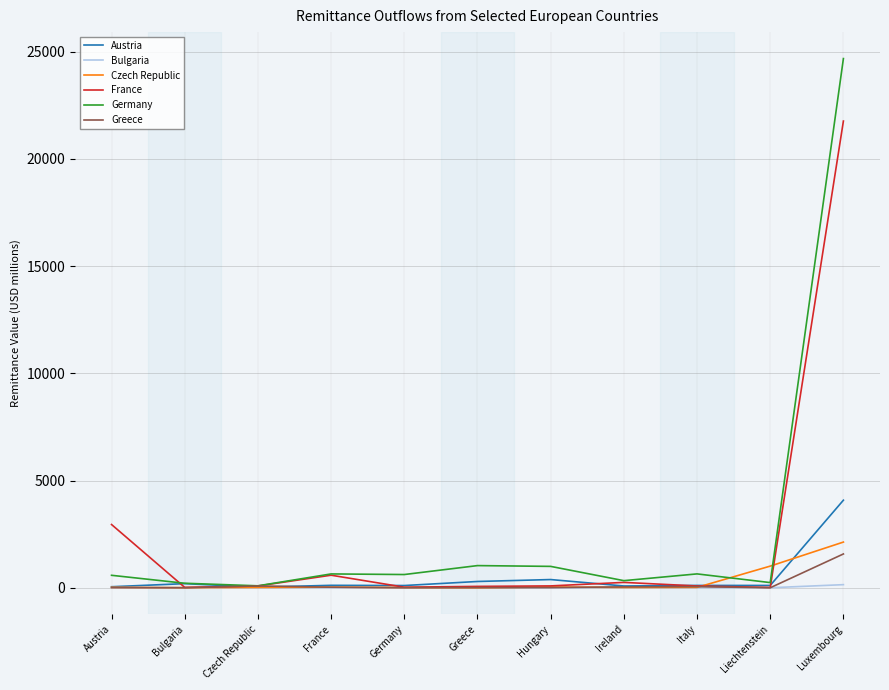

The value of Germany at Greece is 1034.1. True or false?

True